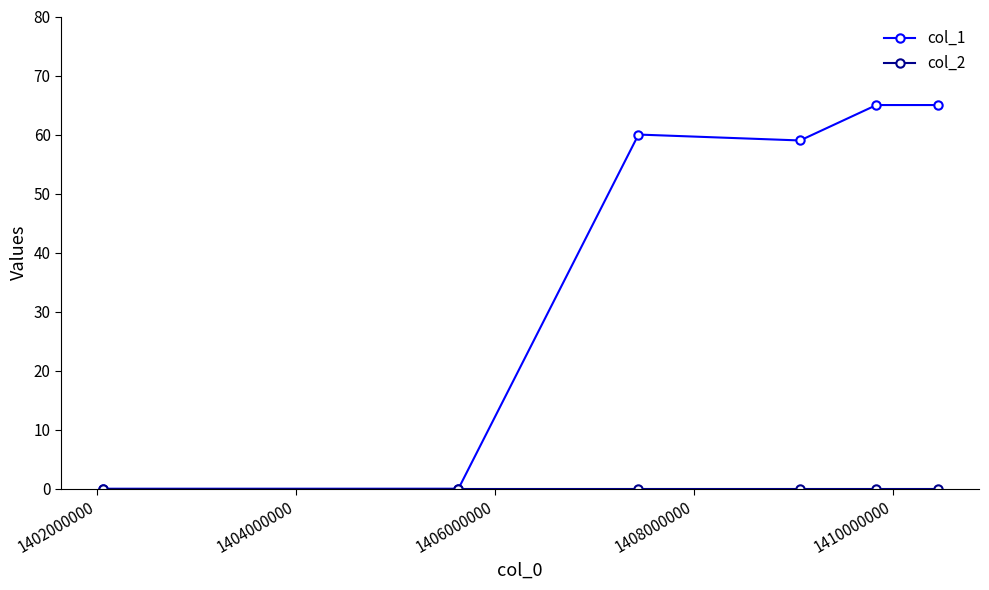

Which series has the largest range (max minus min)?

col_1